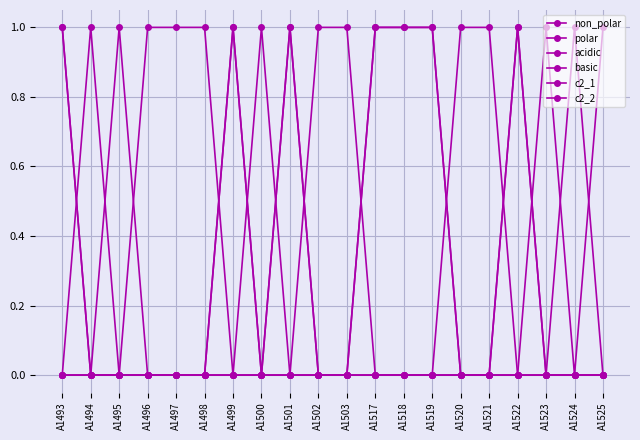

How many distinct data groups are displayed?

6